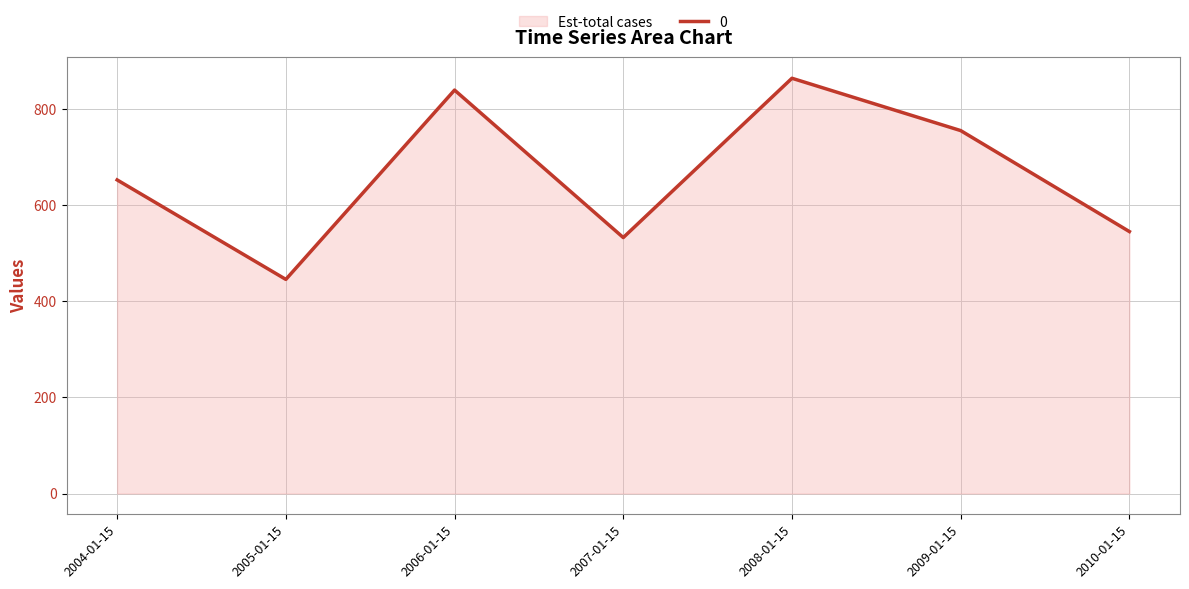

Where is the first local maximum?

2006-01-15